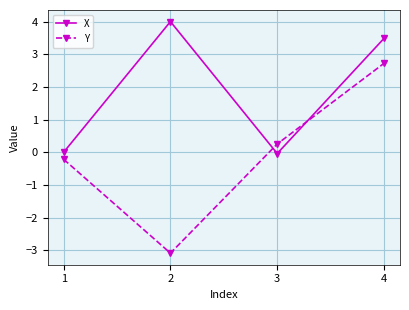

Is it true that X equals 0.0 at 1?

True